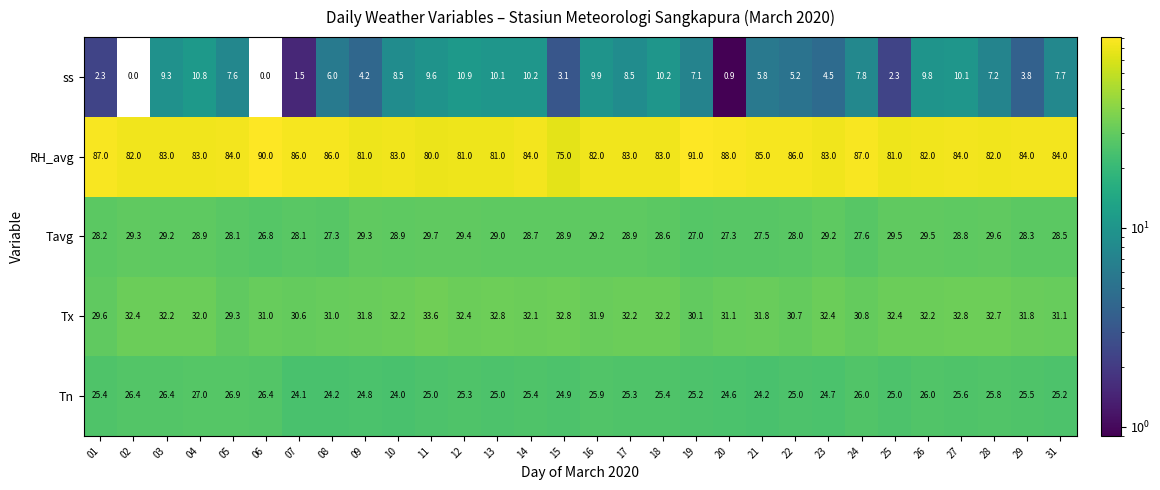

How many distinct data groups are displayed?

5